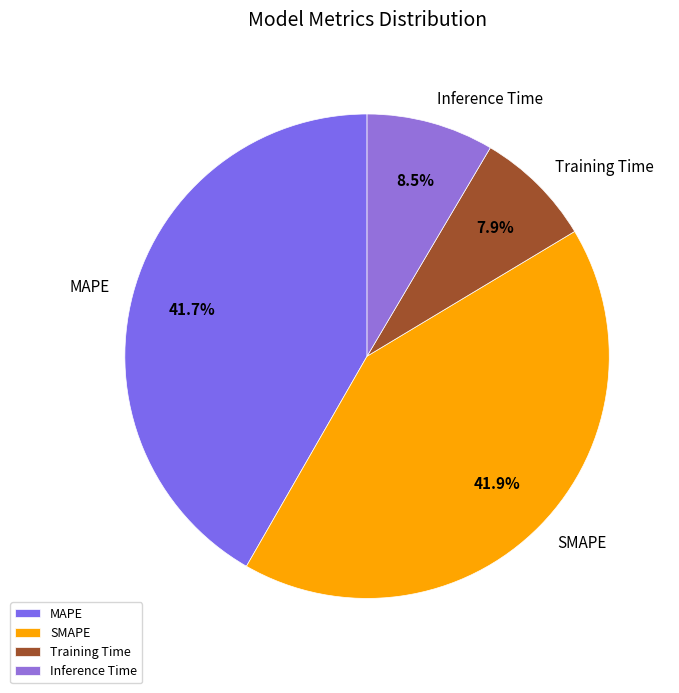

Which category has the smallest portion of the pie?

Training Time